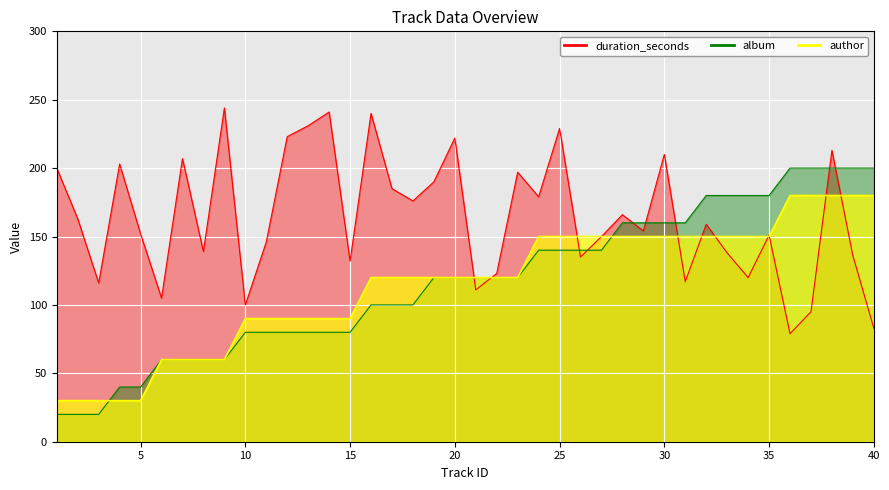

What is the sum of all album values?

4680